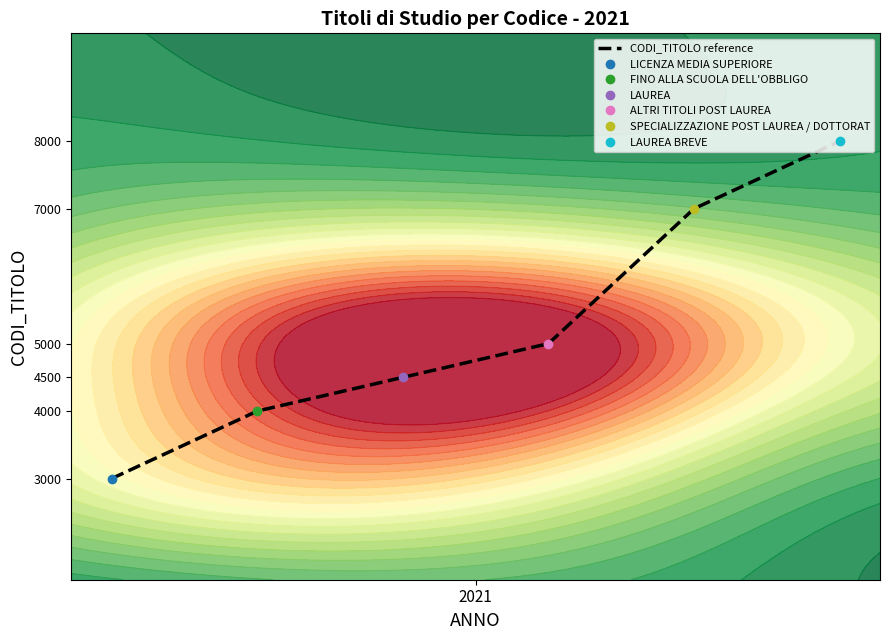

What is the minimum value for CODI_TITOLO reference?

3000